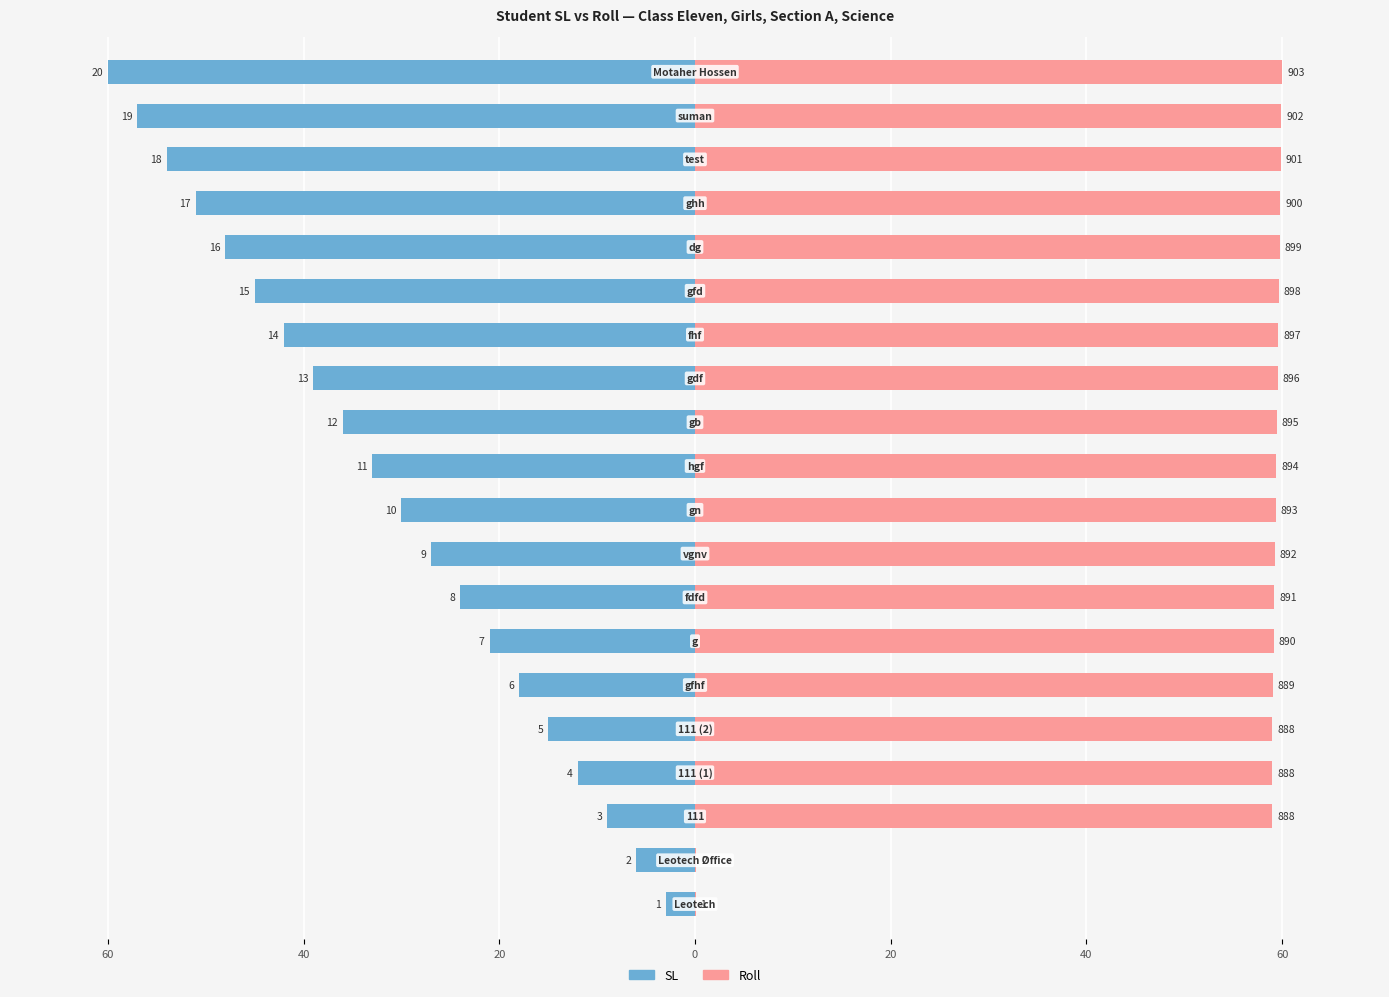

How many bars are there in total?

40